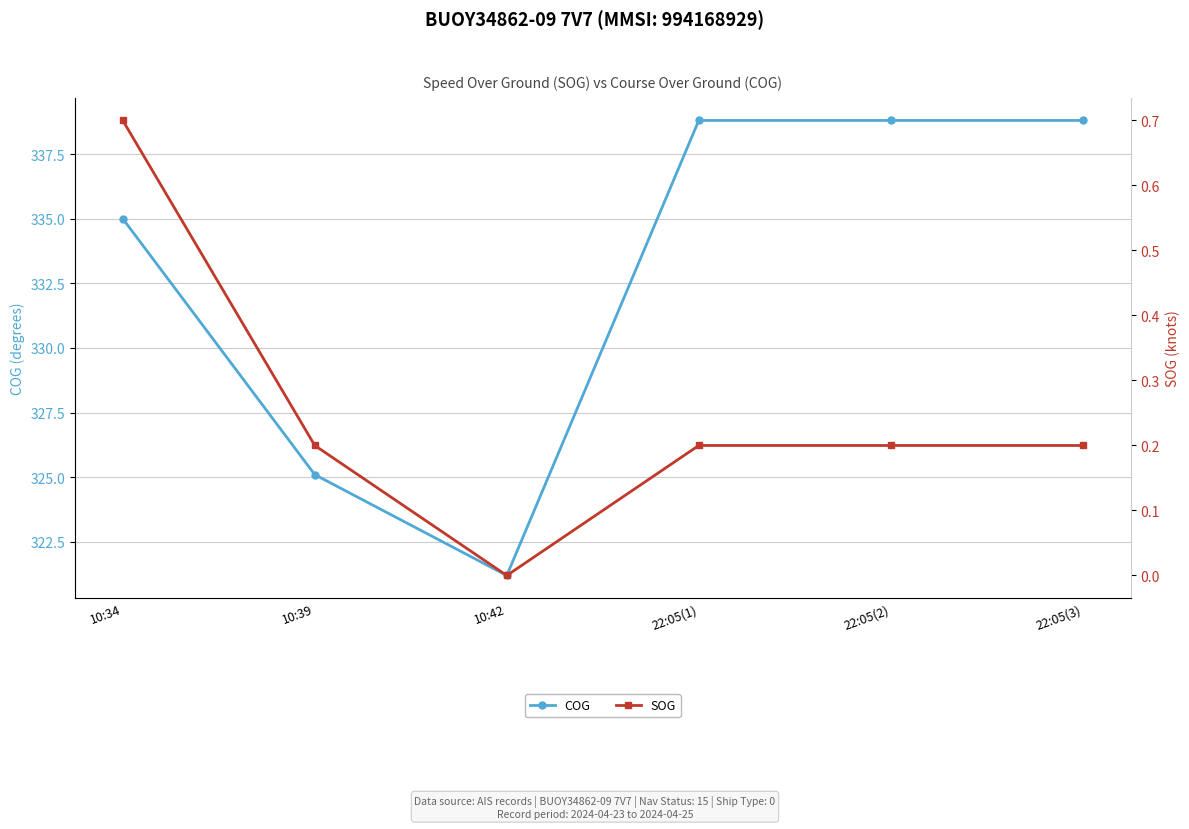

Which series has the largest total across all categories?

COG